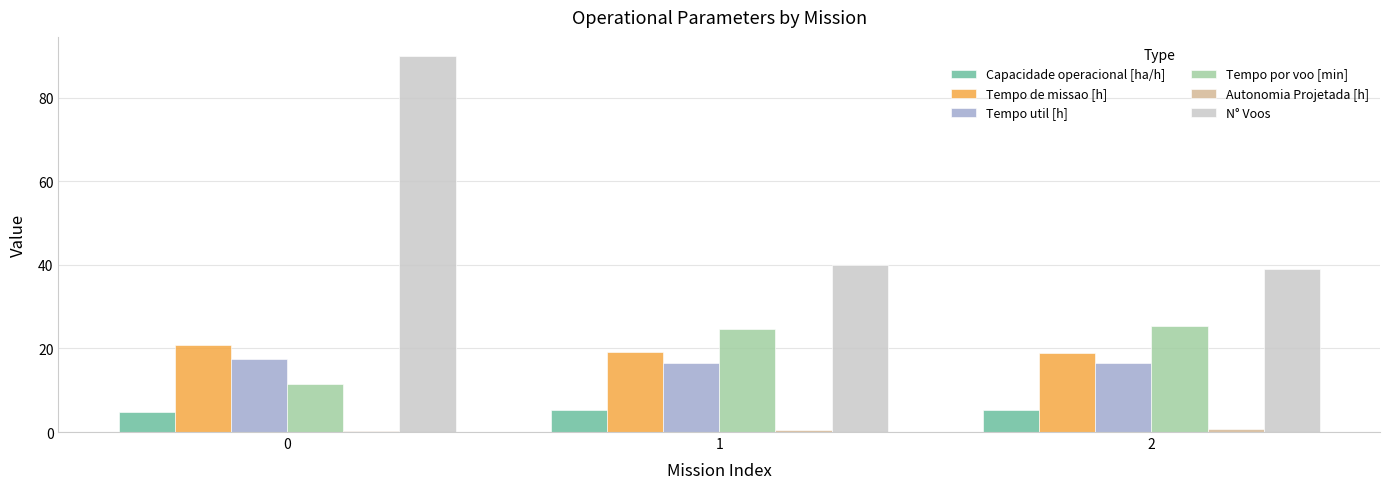

Is it true that N° Voos equals 24.2 at 2?

False